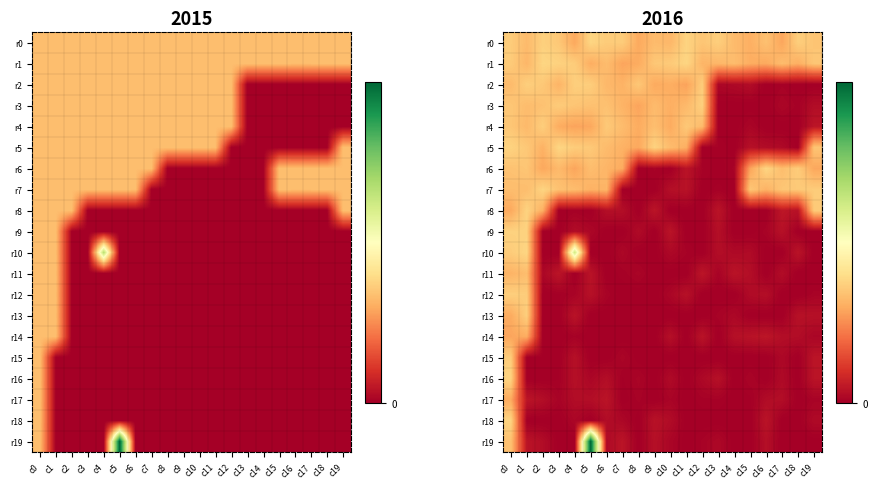

Between c4 and c17, which series saw the biggest shift?

r10